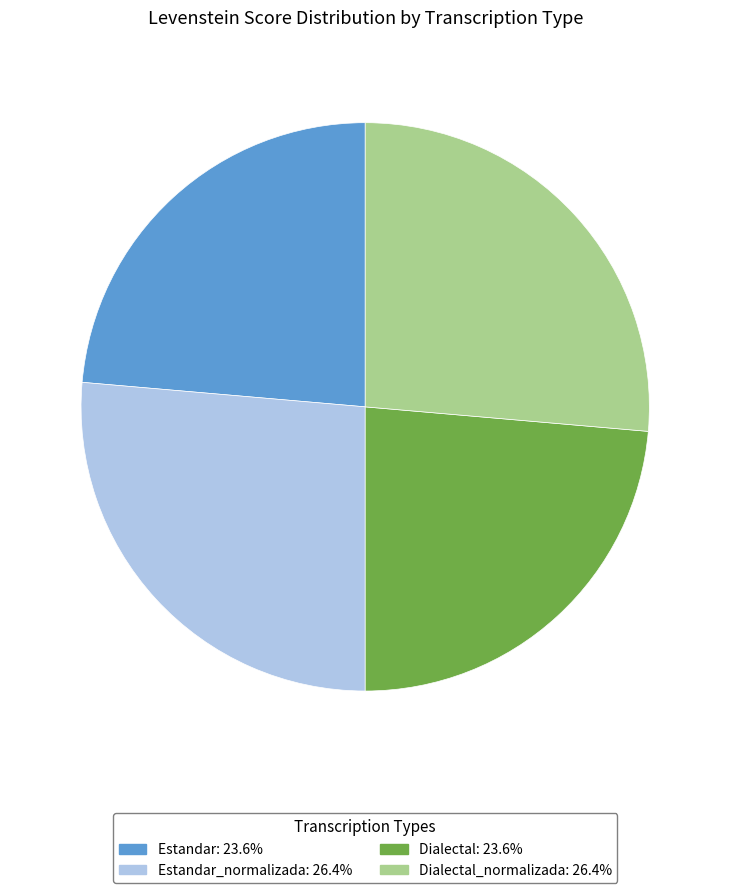

Is there any slice that represents more than half of the pie?

No